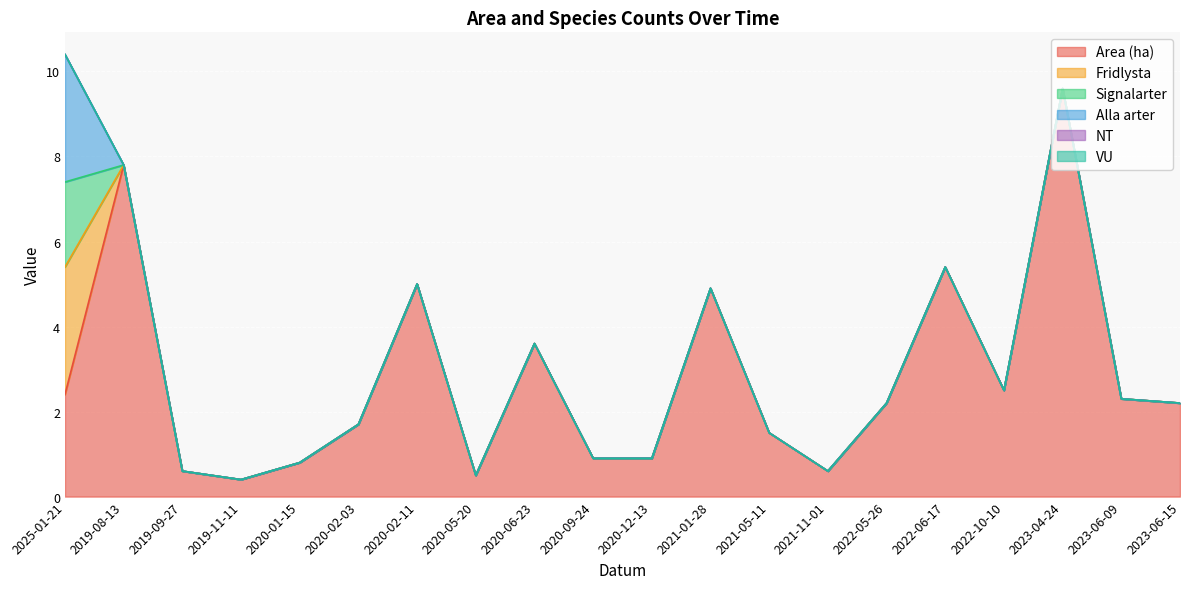

Which category has the highest value across all series?

2023-04-24